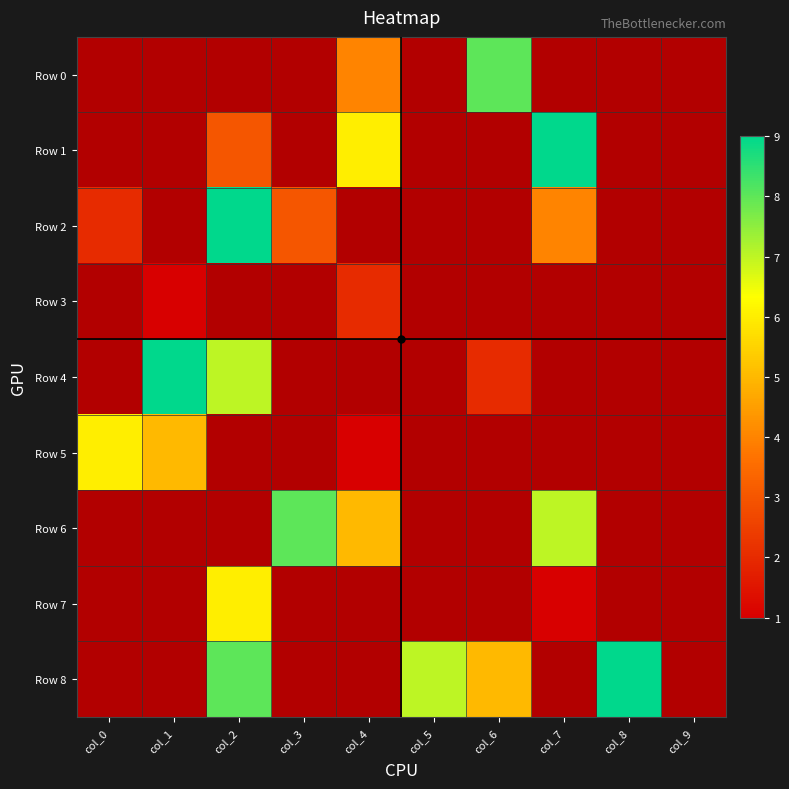

How many distinct data groups are displayed?

9